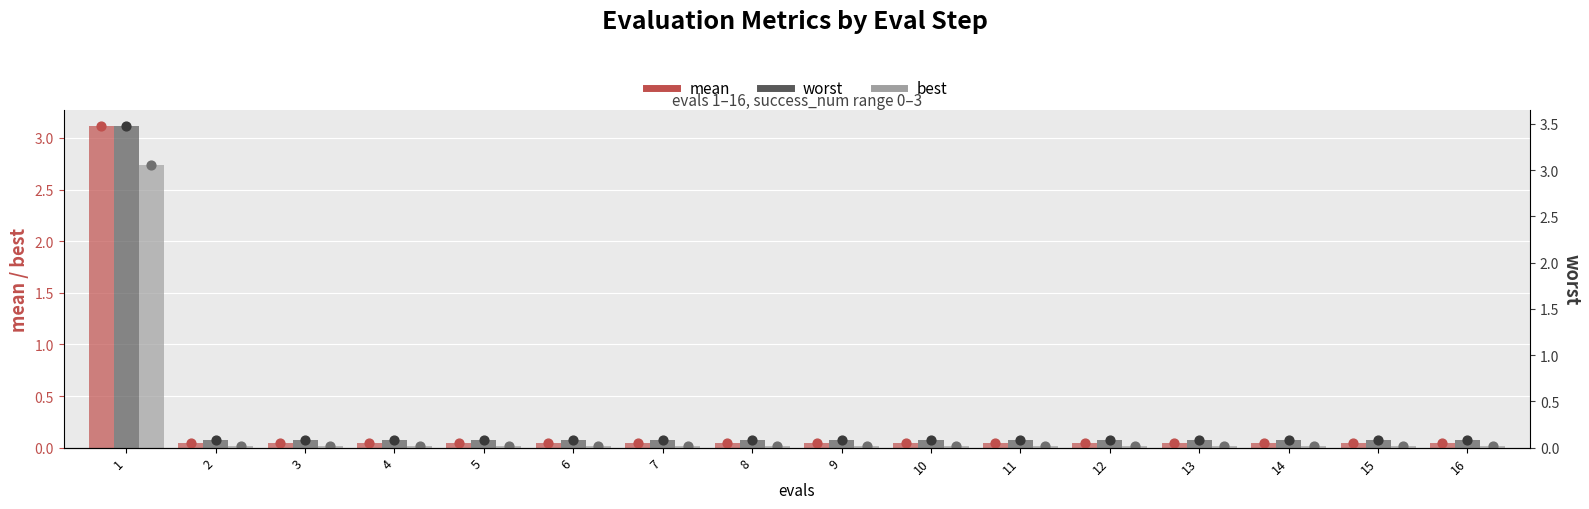

What is the total value across all series at 7?

0.1